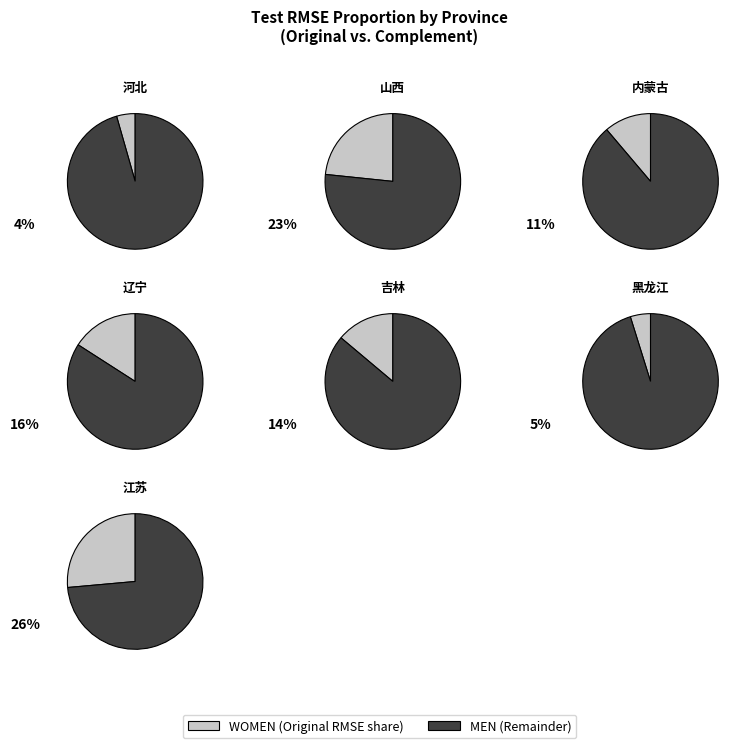

What is the largest slice in the pie chart?

江苏